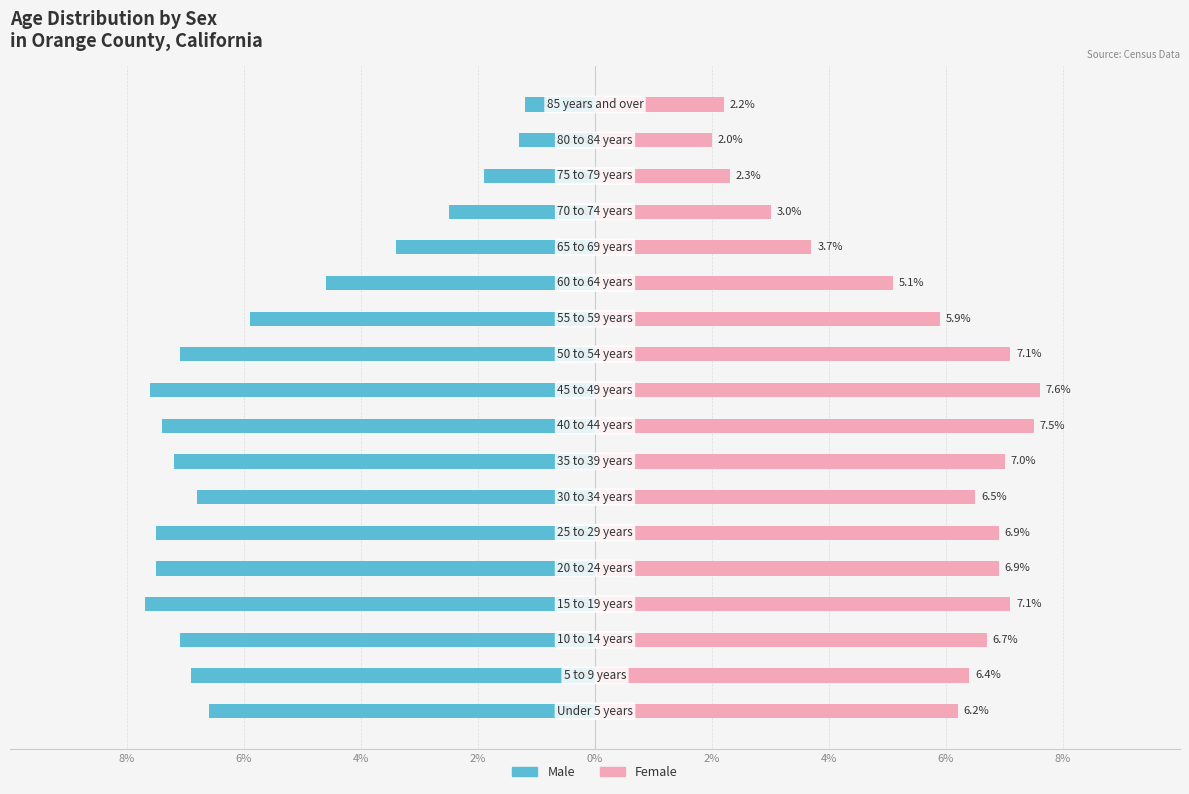

What are all the series names shown in the legend?

Male, Female